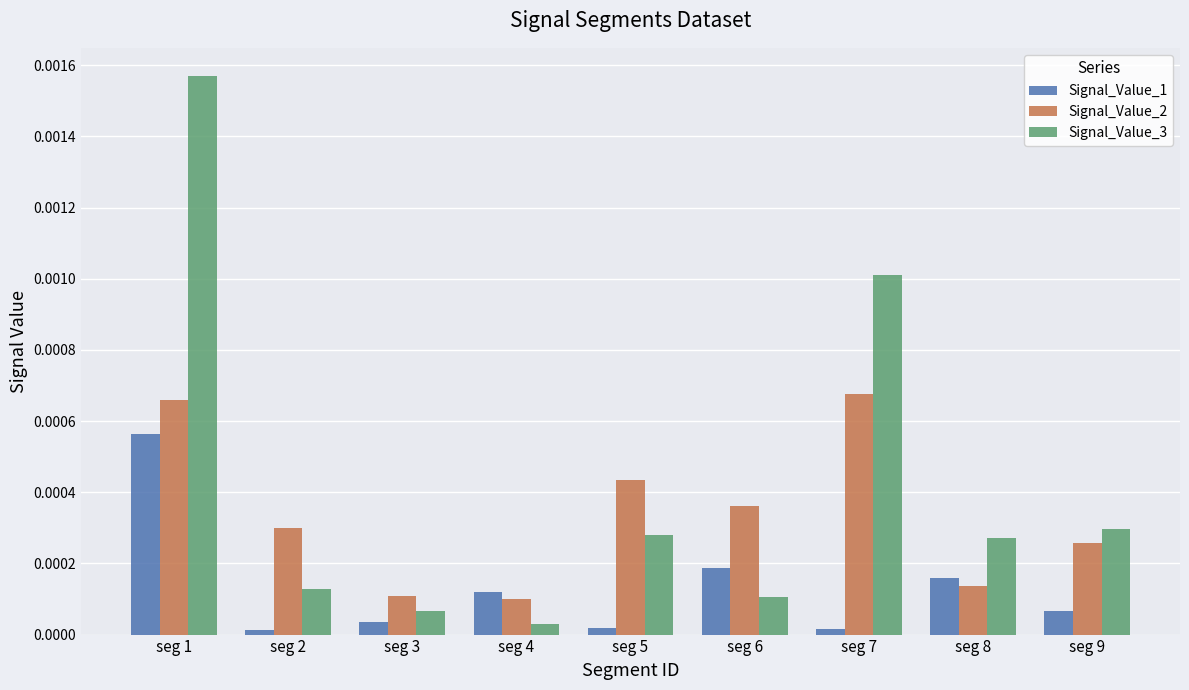

The Signal_Value_3 series shows 0.0 at seg 8. True or false?

True